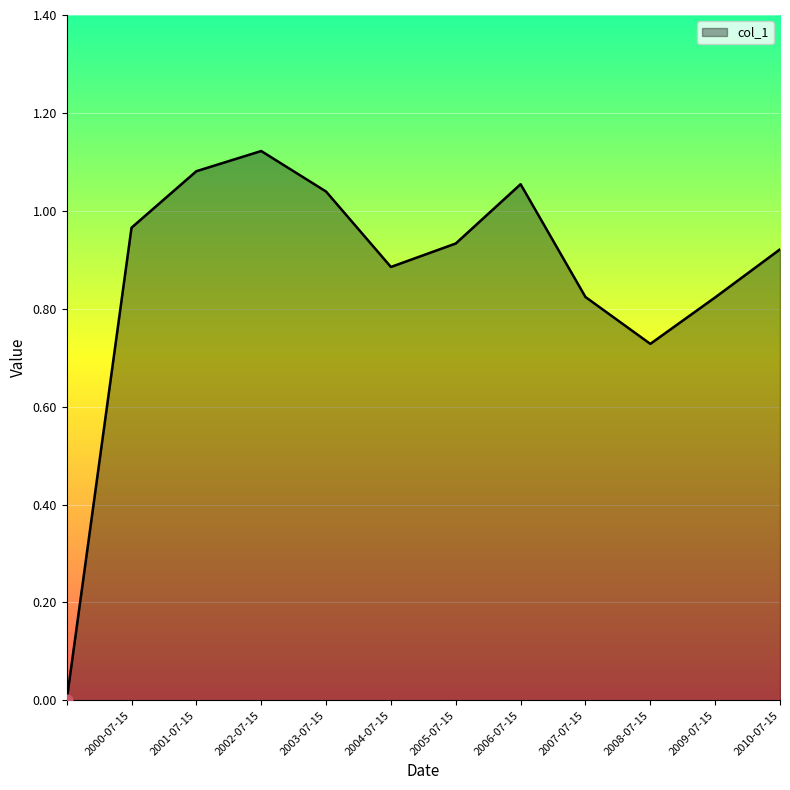

How many lines are shown in the chart?

1